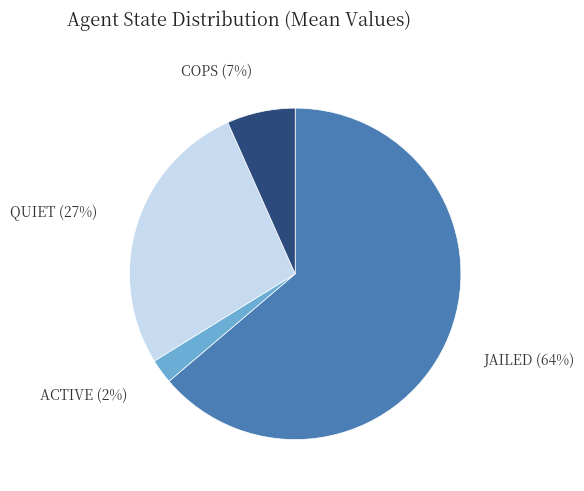

Which slice is the largest?

JAILED